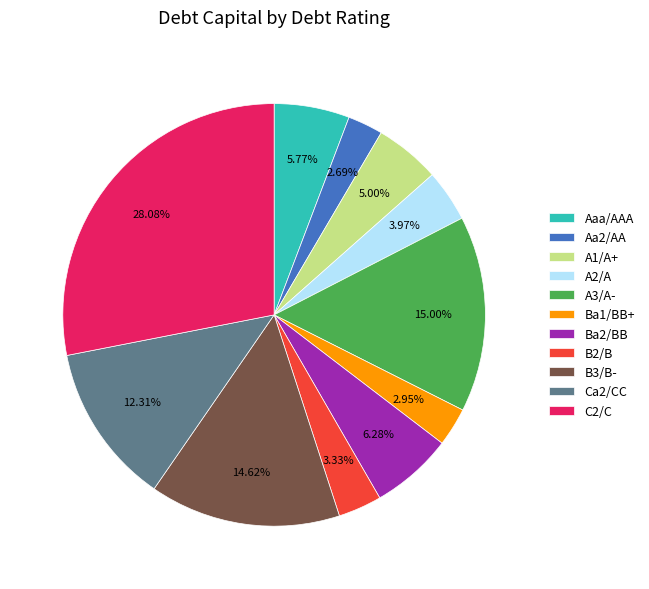

Count the number of slices in the pie.

11